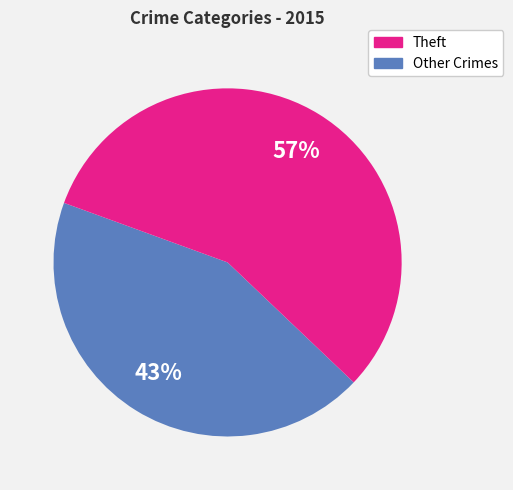

Is the sum of Theft and Other Crimes greater than half?

Yes